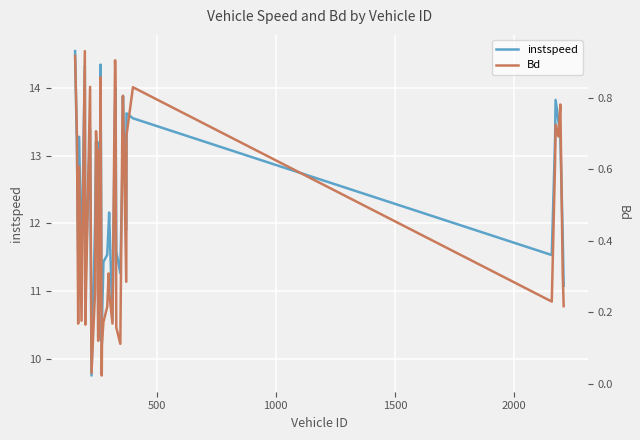

What is the maximum value for instspeed?

14.5